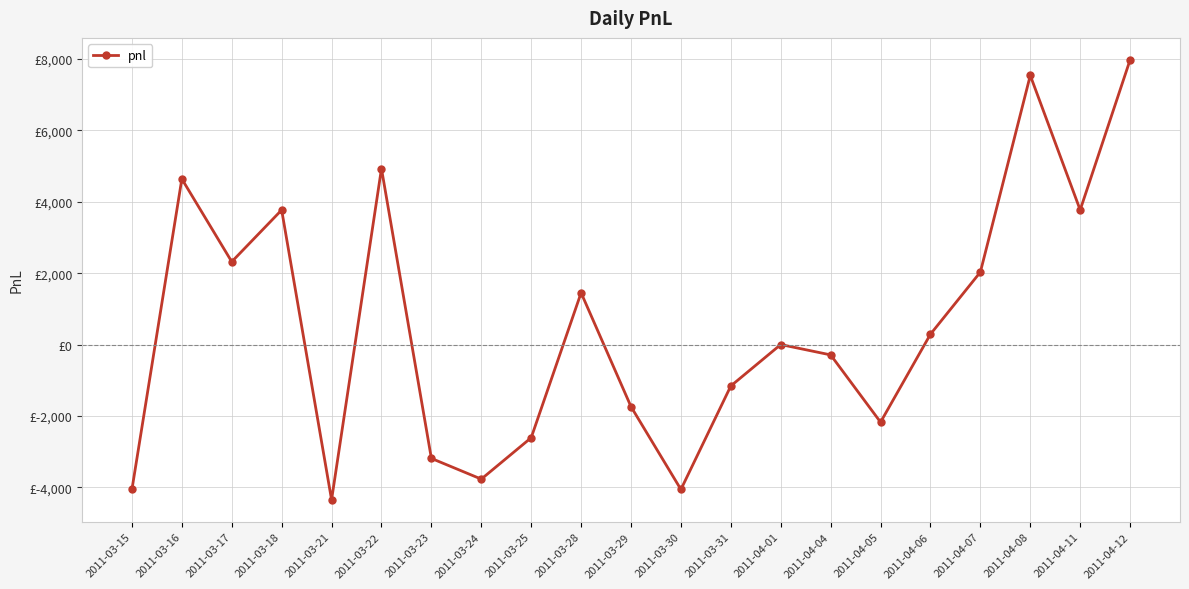

How many interior local peaks (higher than both neighbors) does the data have?

6